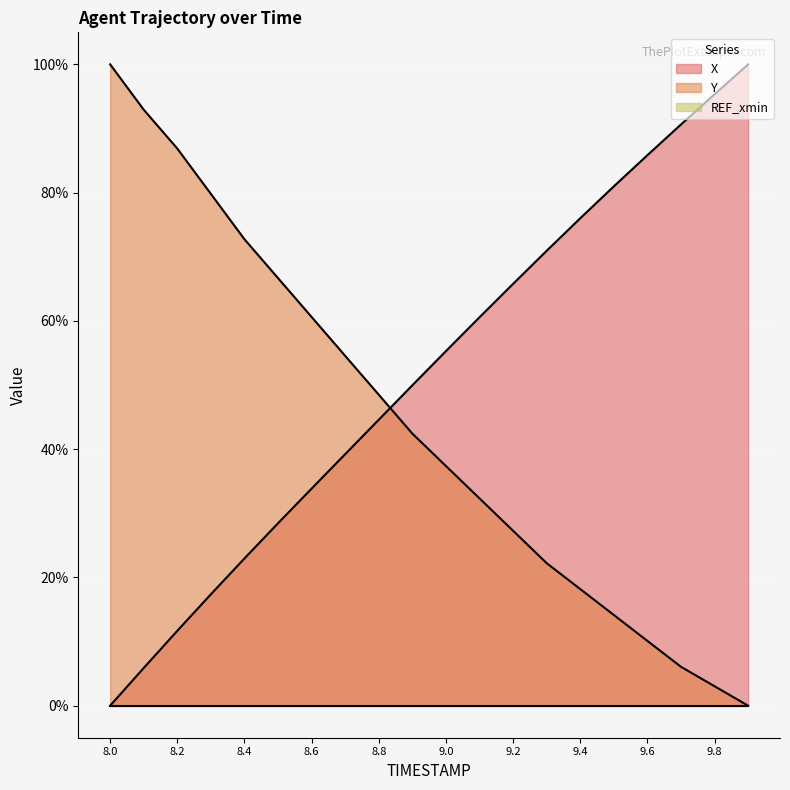

At which label does X reach its minimum?

8.0